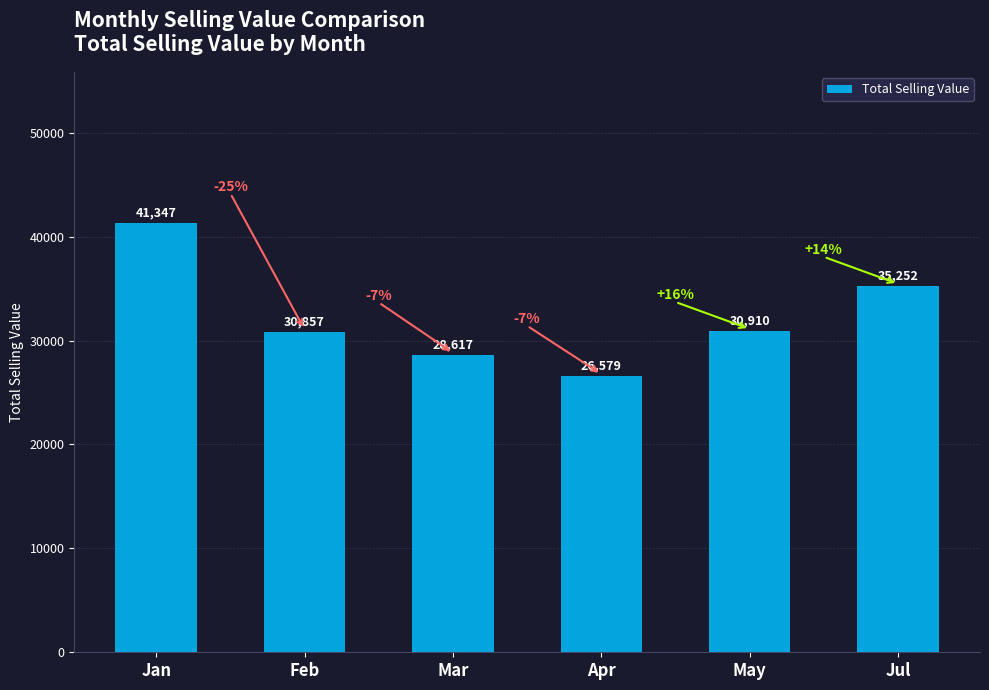

Rank the categories by value from lowest to highest.

Apr, Mar, Feb, May, Jul, Jan